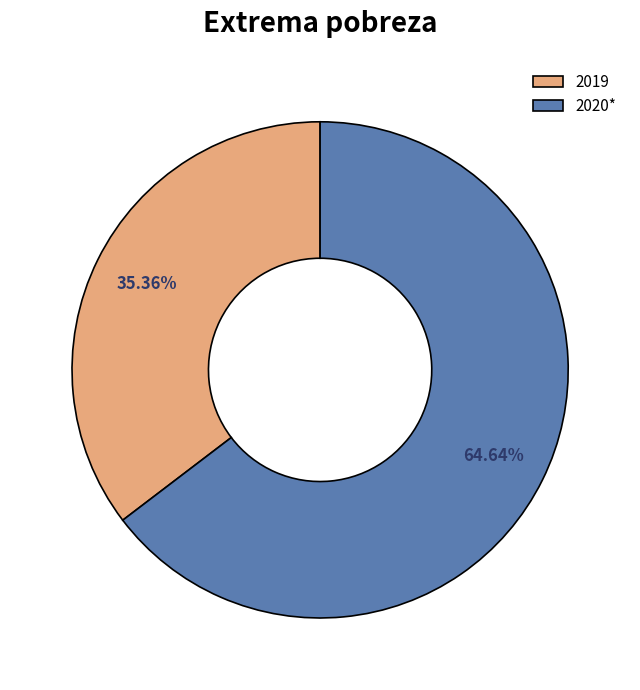

Count the number of slices in the pie.

2